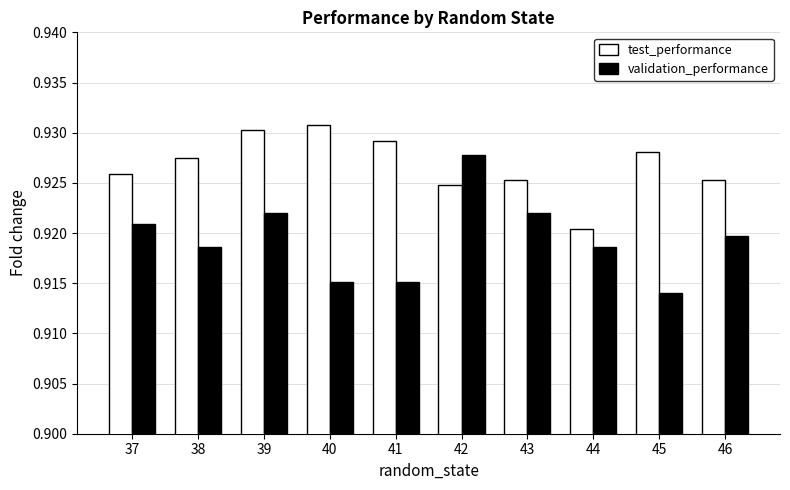

Where is validation_performance nearest to the value 0?

45